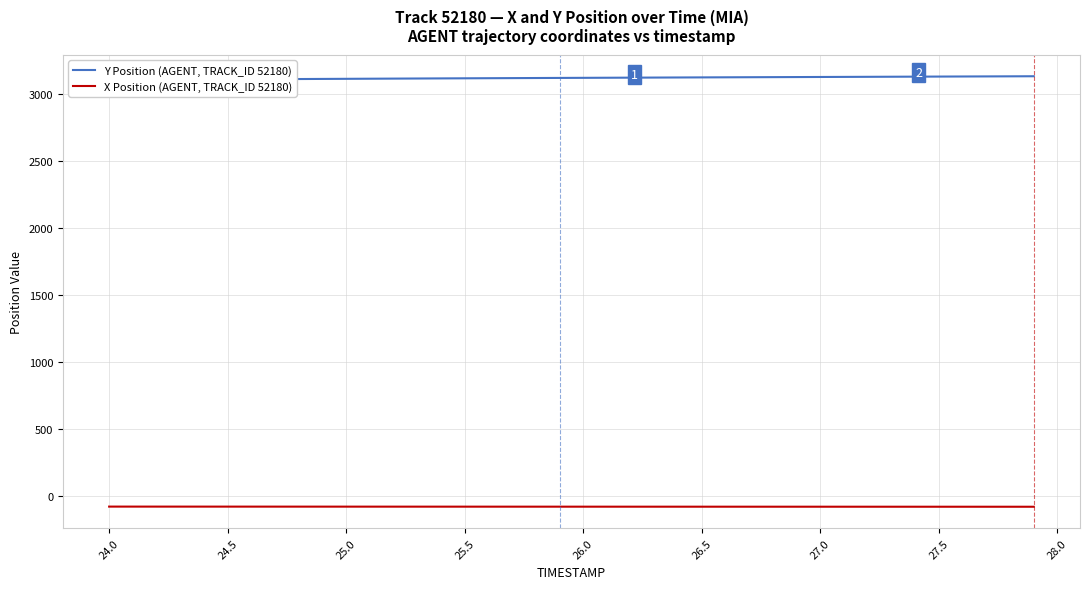

What is the sum of all Y Position (AGENT, TRACK_ID 52180) values?

124675.5